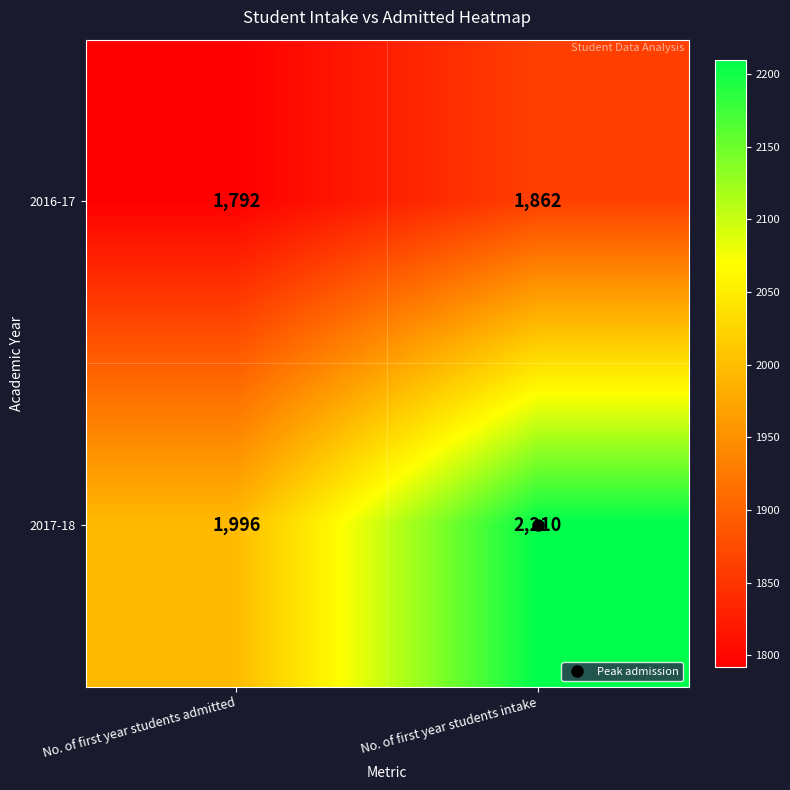

At which label is 2016-17 closest to 1827?

No. of first year students admitted